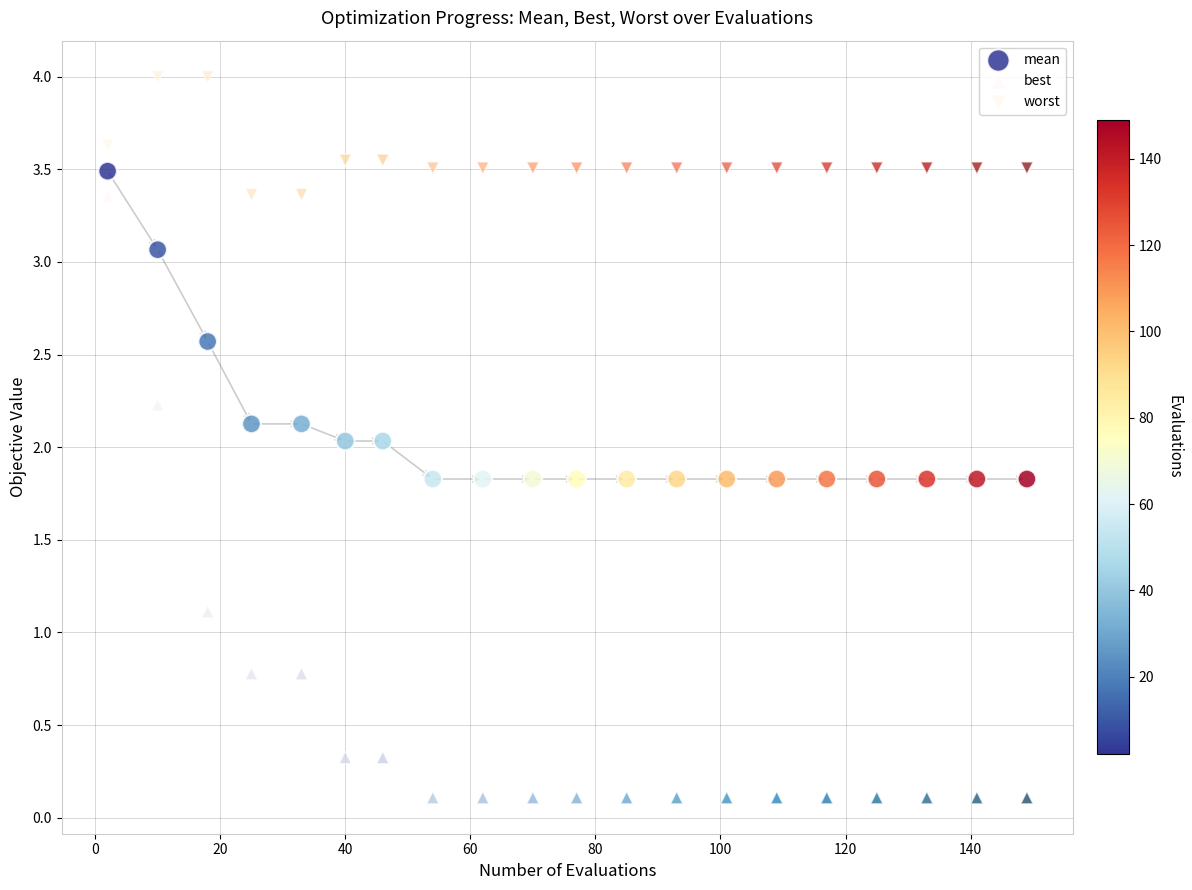

In the best series, what Y value is closest to 1?

1.1